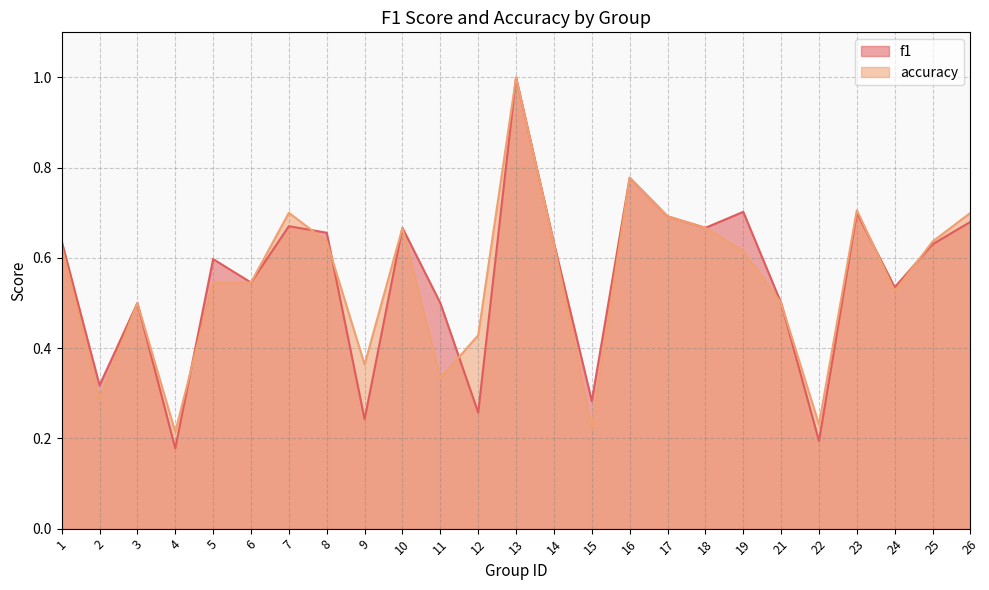

At which category is the sum across all series the highest?

13